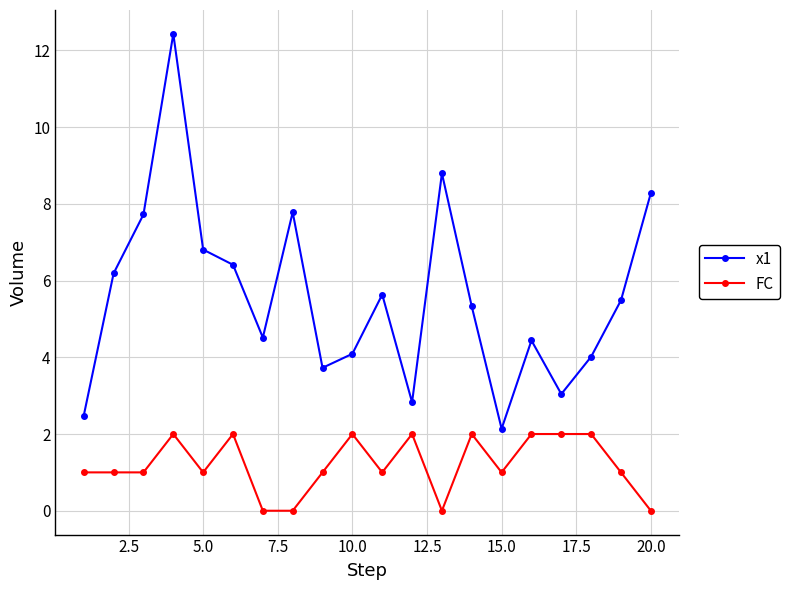

List the series in order of their overall mean, highest first.

x1, FC